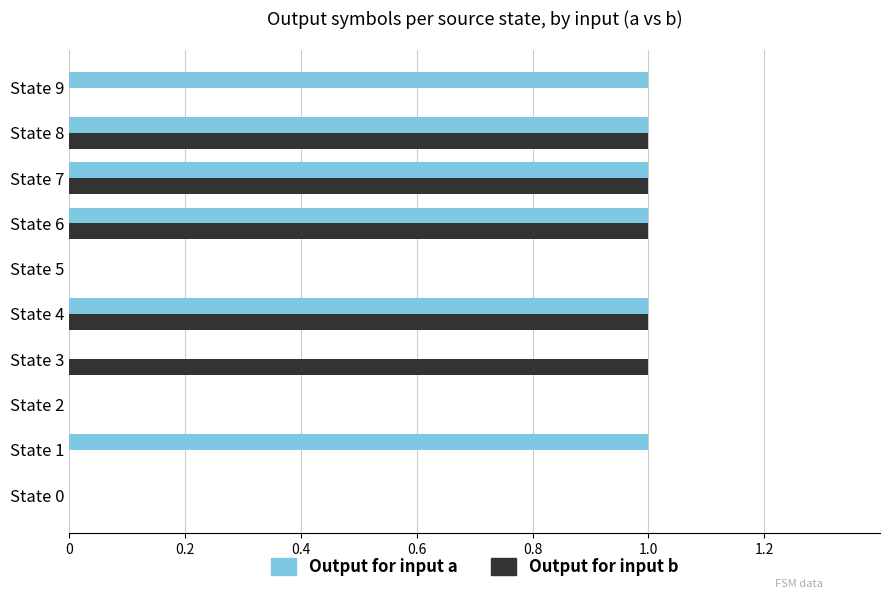

Between State 3 and State 8, which series saw the biggest shift?

Output for input a